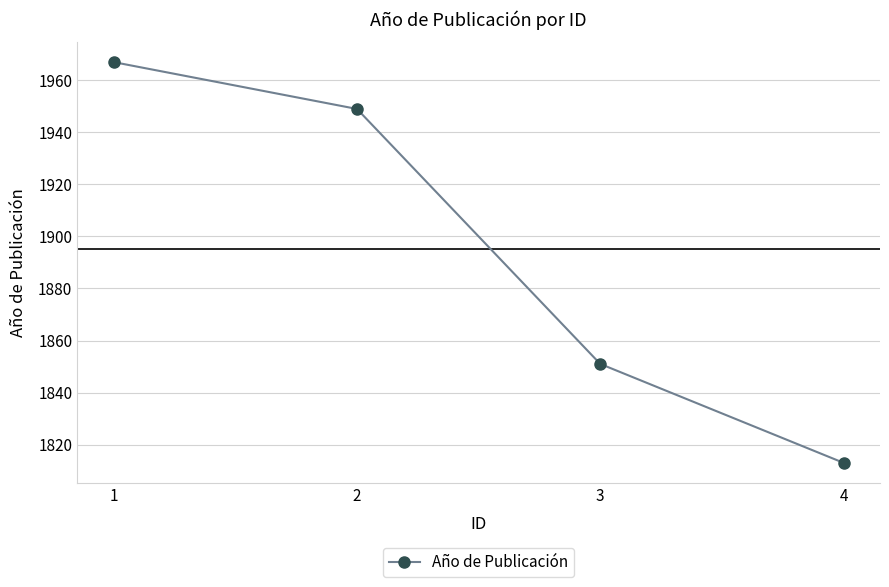

Rank the categories by value from lowest to highest.

4, 3, 2, 1